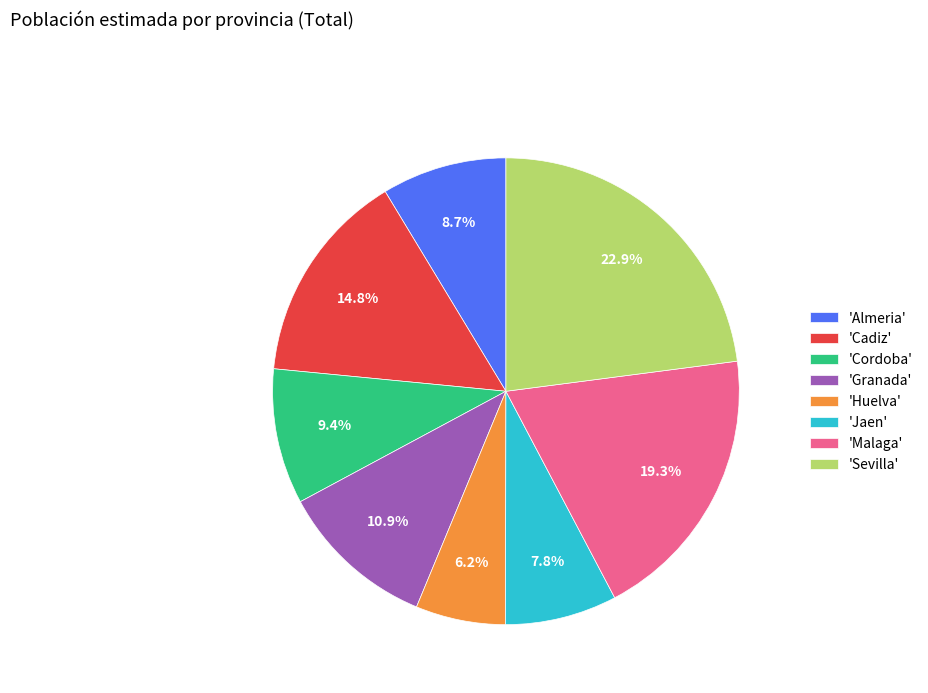

How many segments does this pie chart have?

8